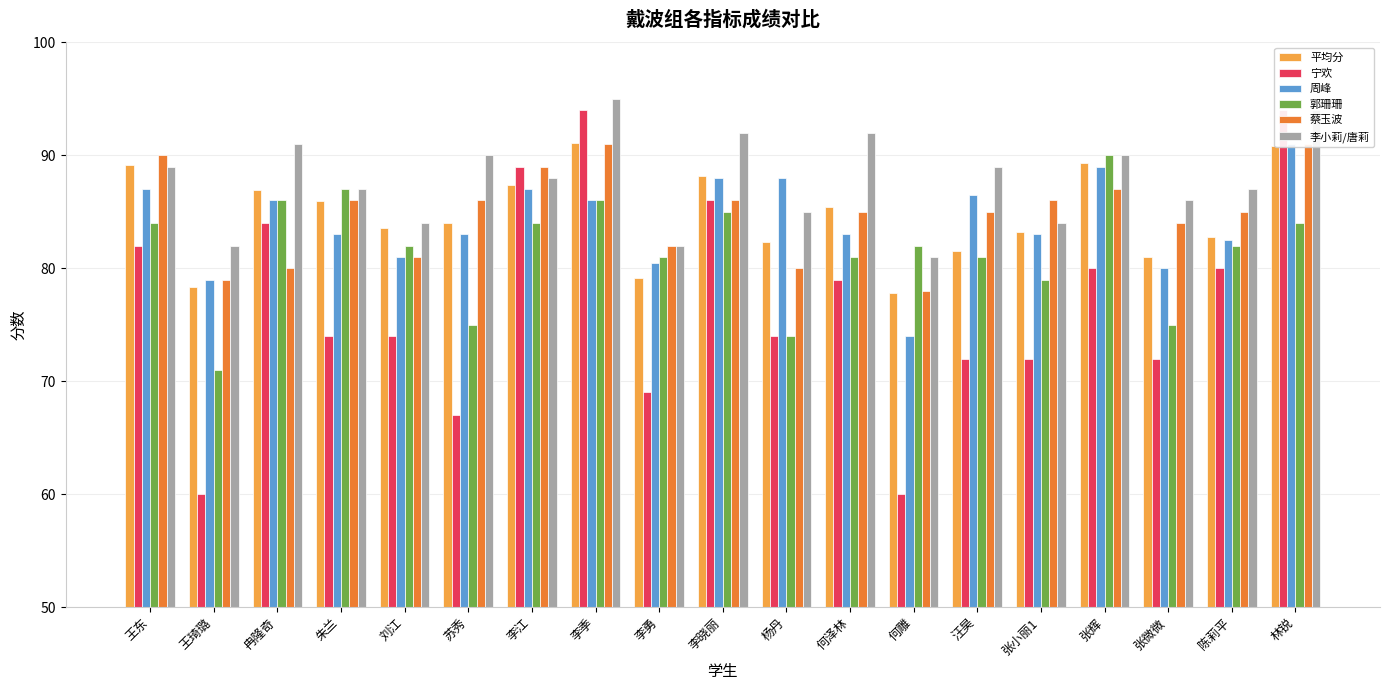

How many groups of bars are there?

19